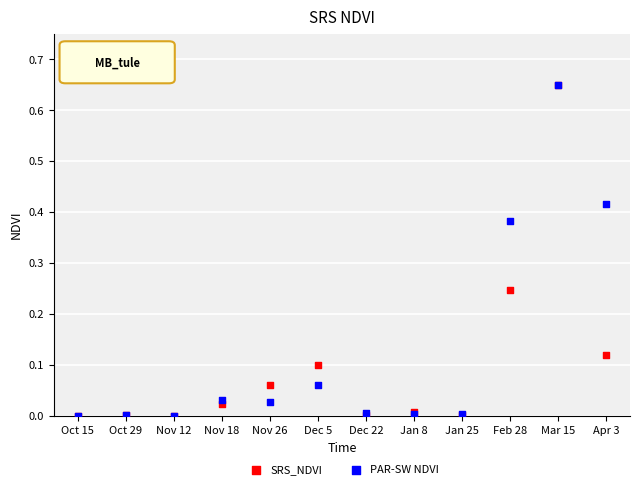

What are all the series names shown in the legend?

SRS_NDVI, PAR-SW NDVI